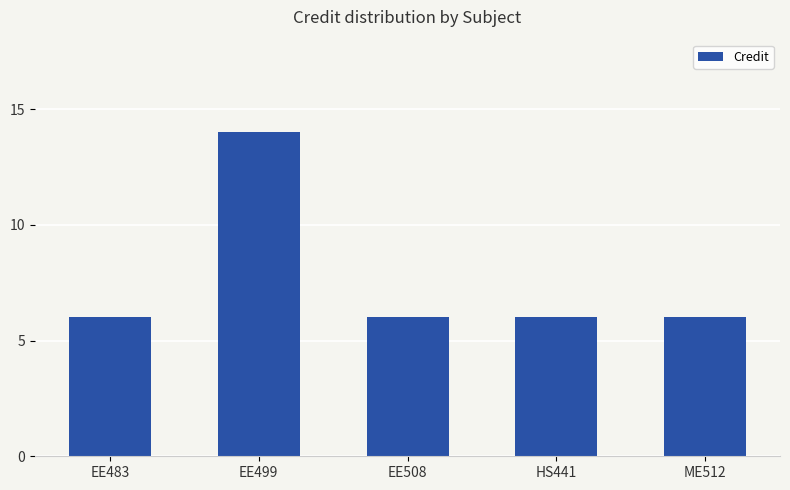

What is the label of the 4th bar from the right?

EE499